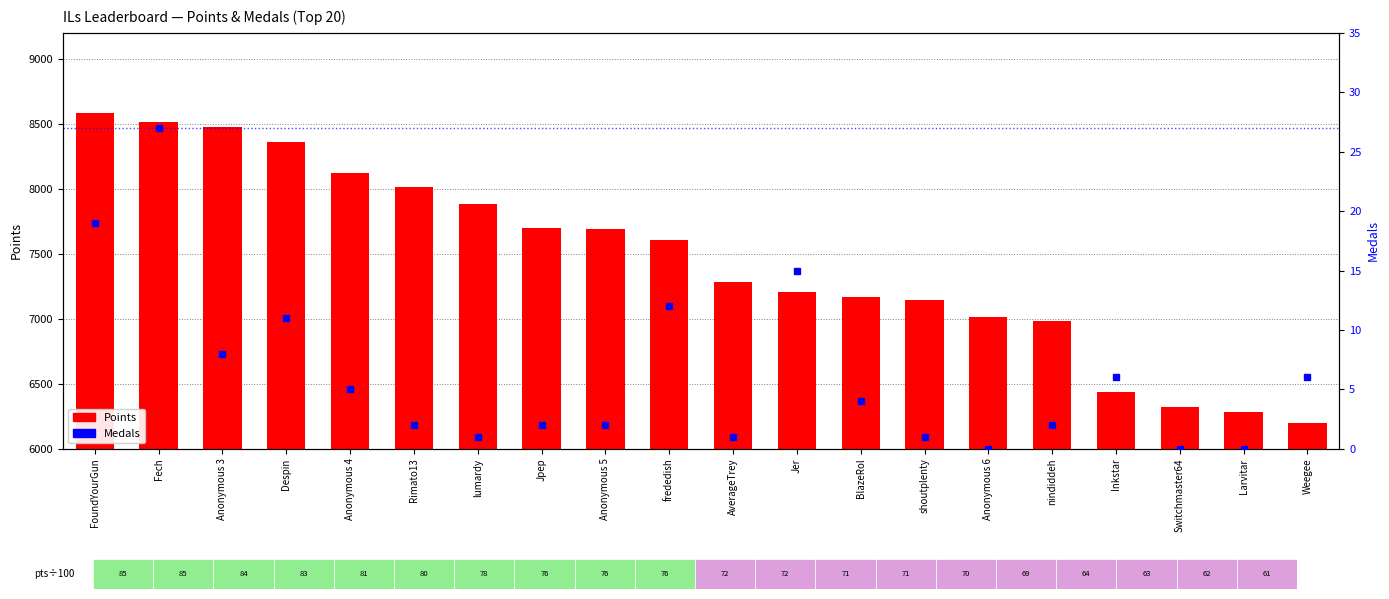

Count the number of categories in the chart.

20